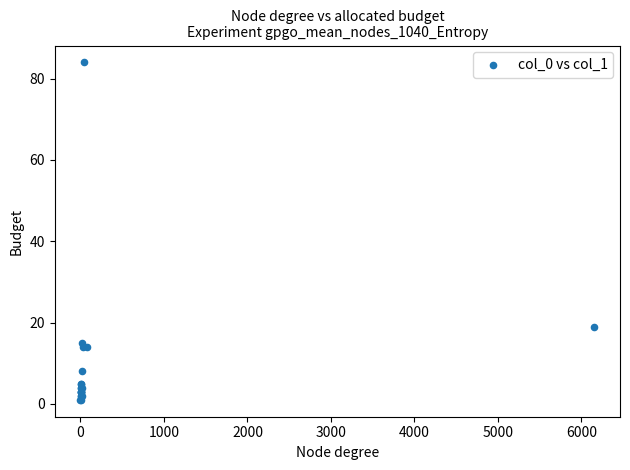

What Y value in the scatter plot is closest to 42?

19